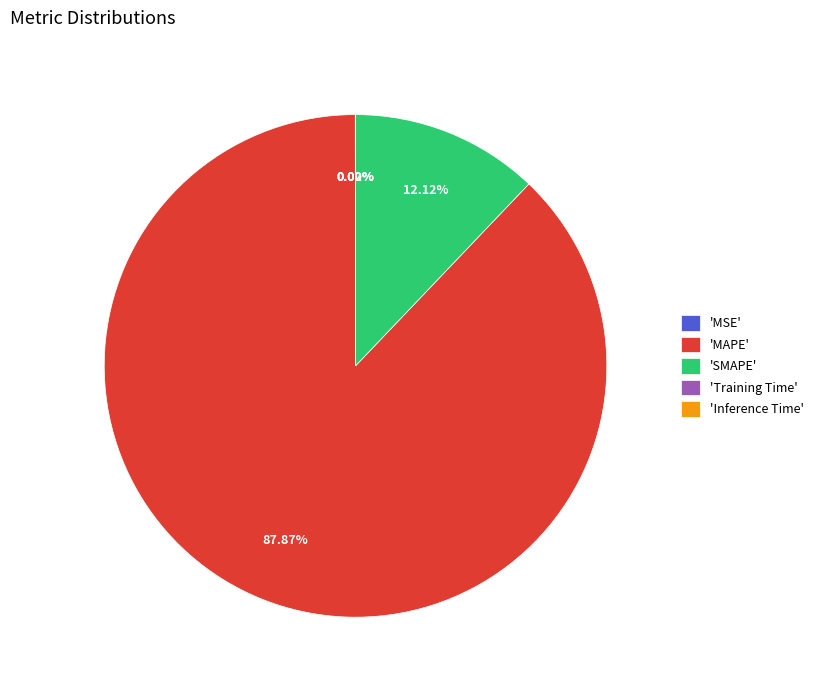

Do 'MAPE' and 'SMAPE' together represent more than half of the pie?

Yes